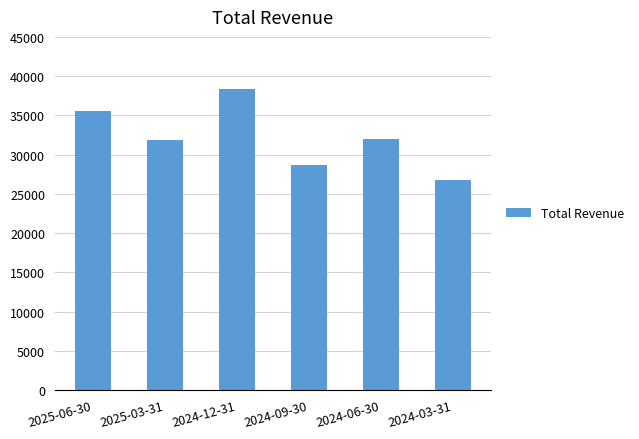

Approximately how many times larger is the value at 2025-03-31 compared to 2024-12-31?

0.8